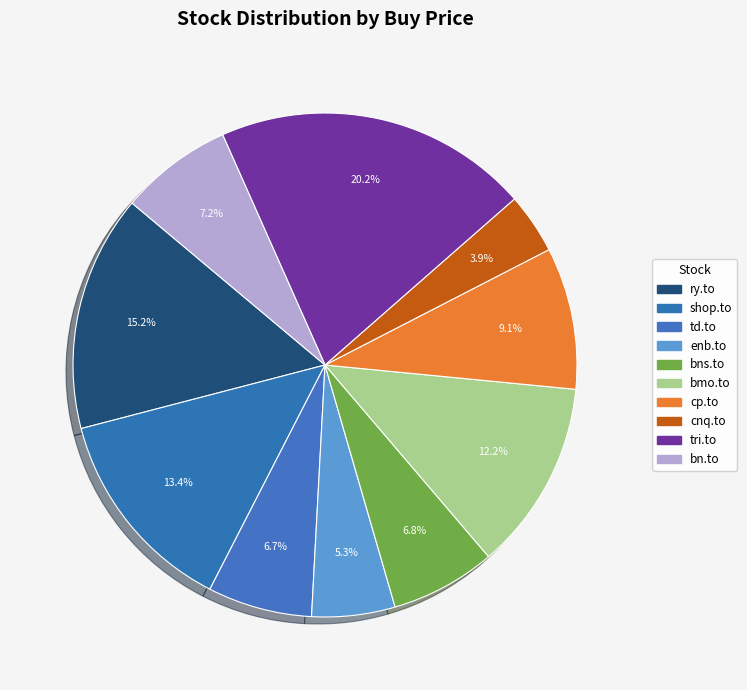

The bn.to slice represents 1% of the pie. True or false?

False